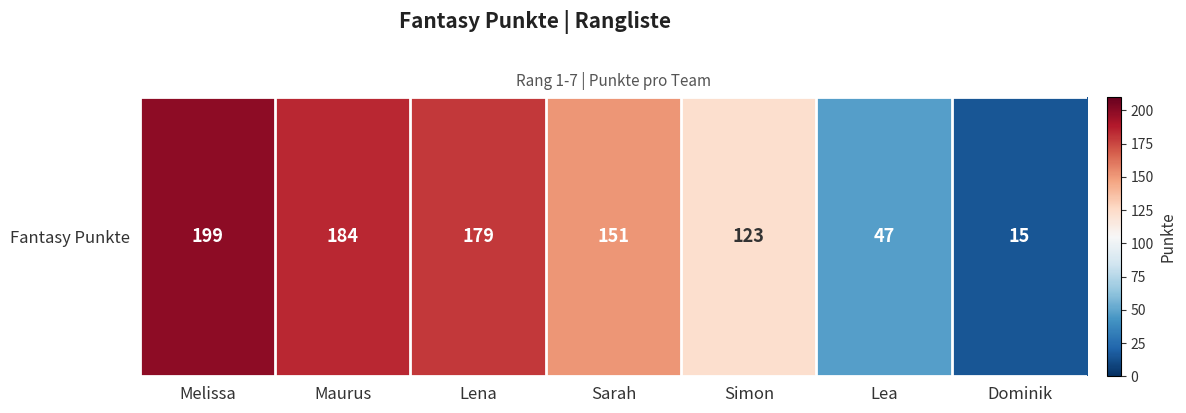

Reading left to right, what are all the values shown in this chart?

199	184	179	151	123	47	15